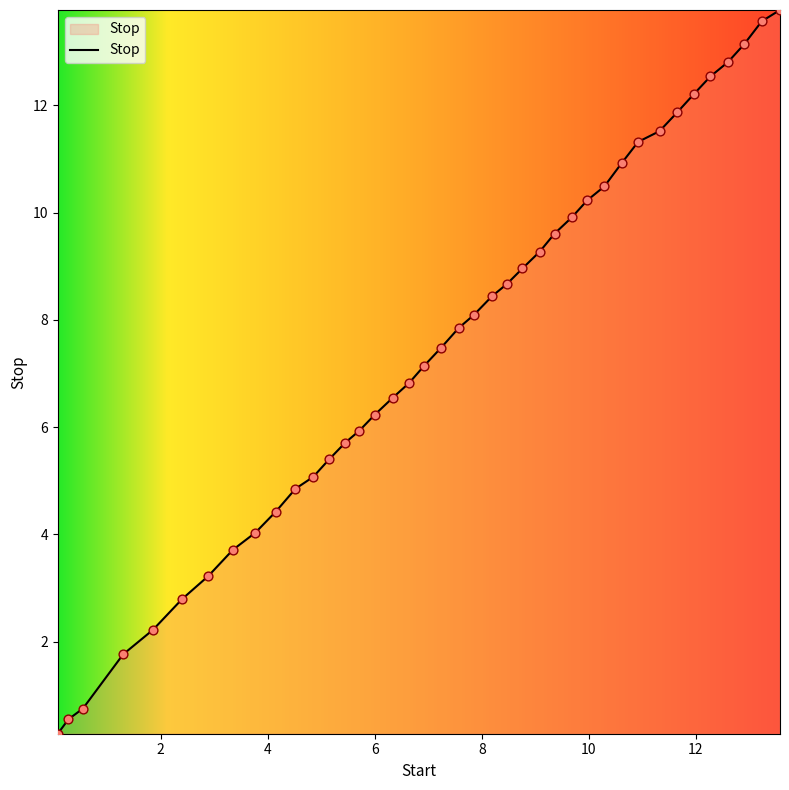

What is the minimum value shown in the chart?

0.3